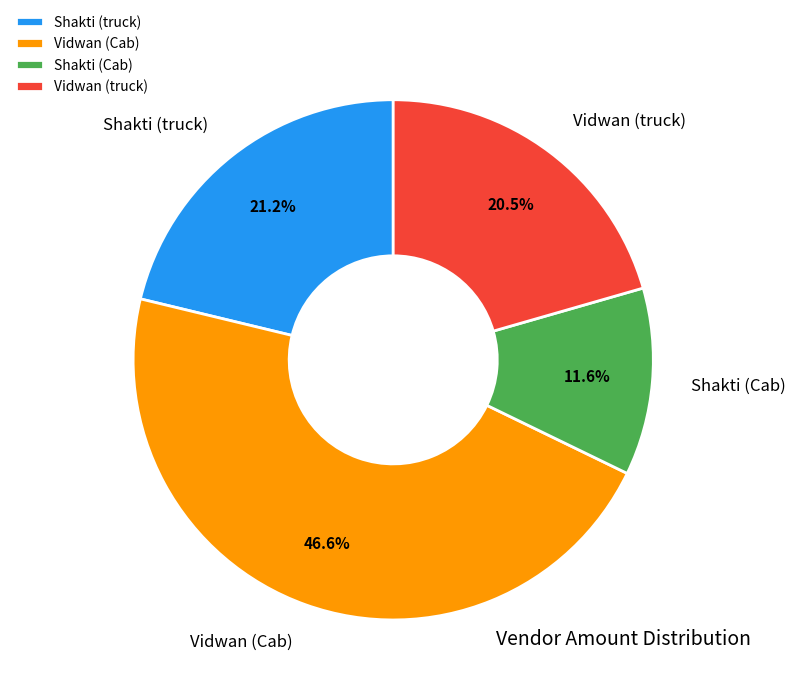

Which slice is the largest?

Vidwan (Cab)